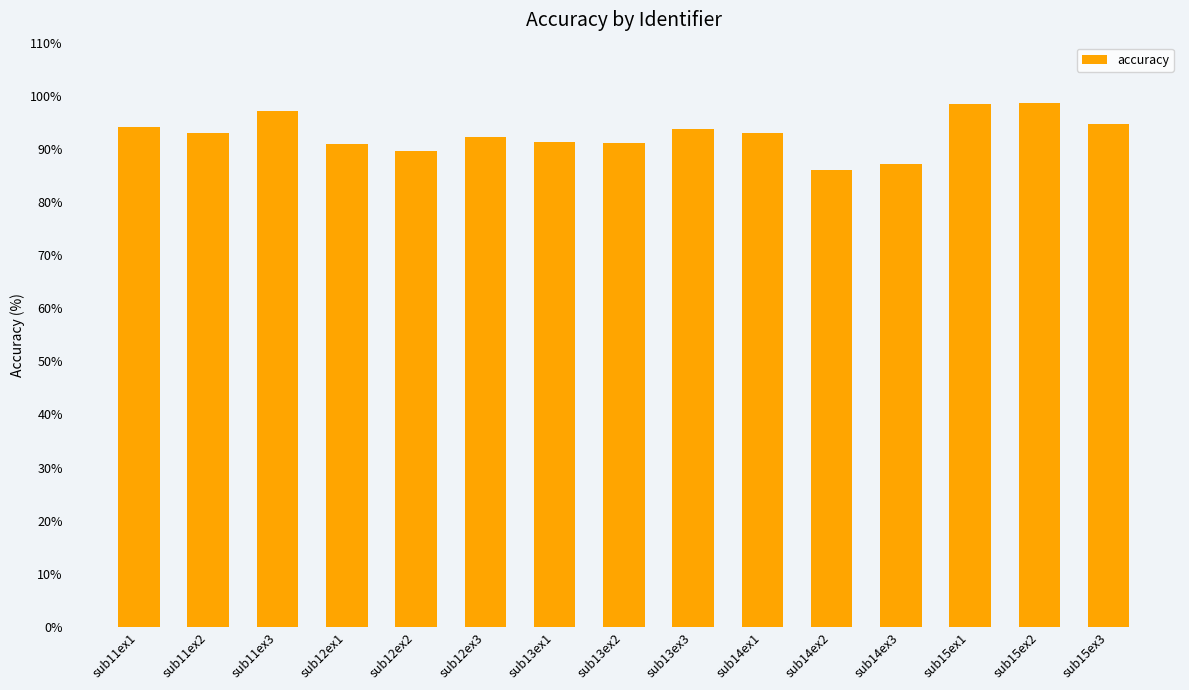

Read the value at sub12ex1.

90.9